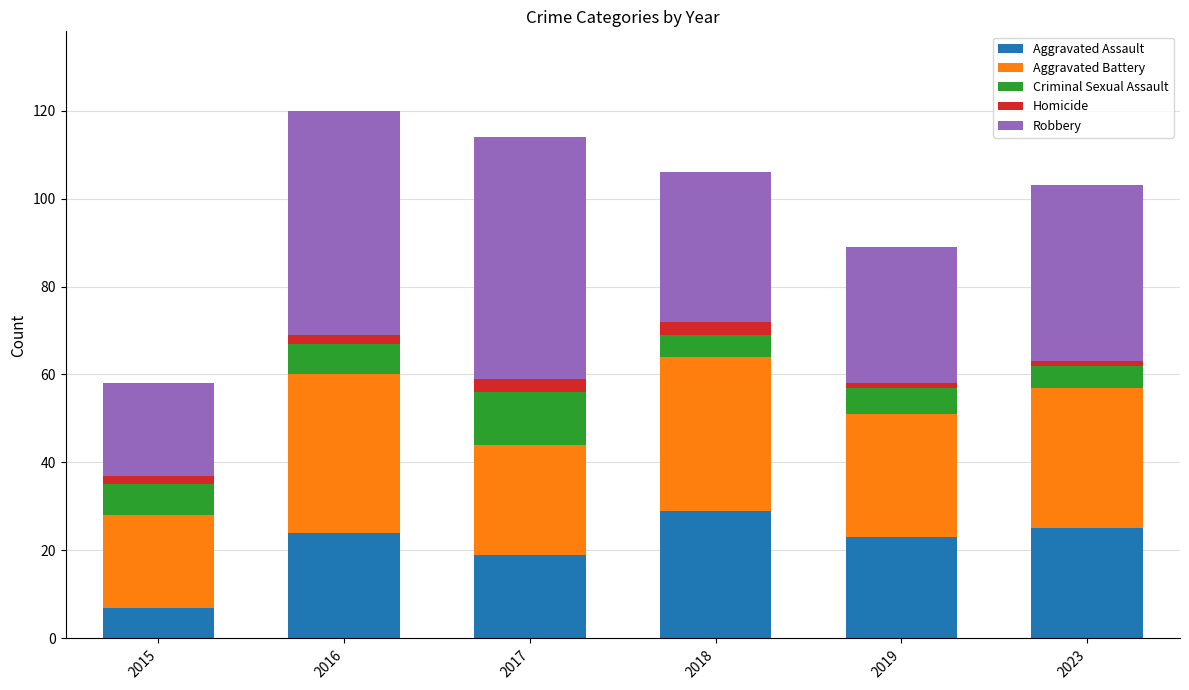

What are all the series names shown in the legend?

Aggravated Assault, Aggravated Battery, Criminal Sexual Assault, Homicide, Robbery